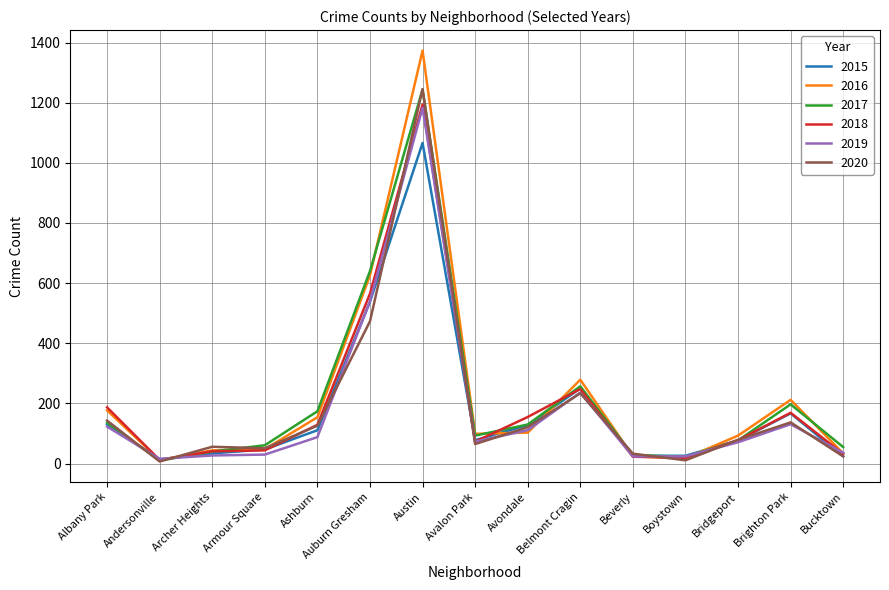

True or false: 2019 has a value of 71 at Bridgeport.

True